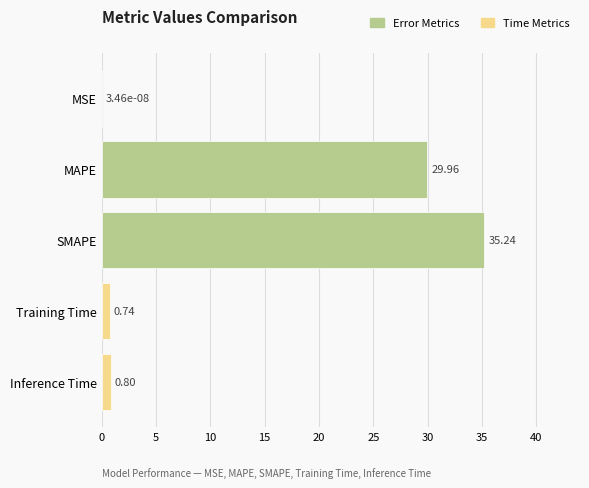

What is the average value?

13.3